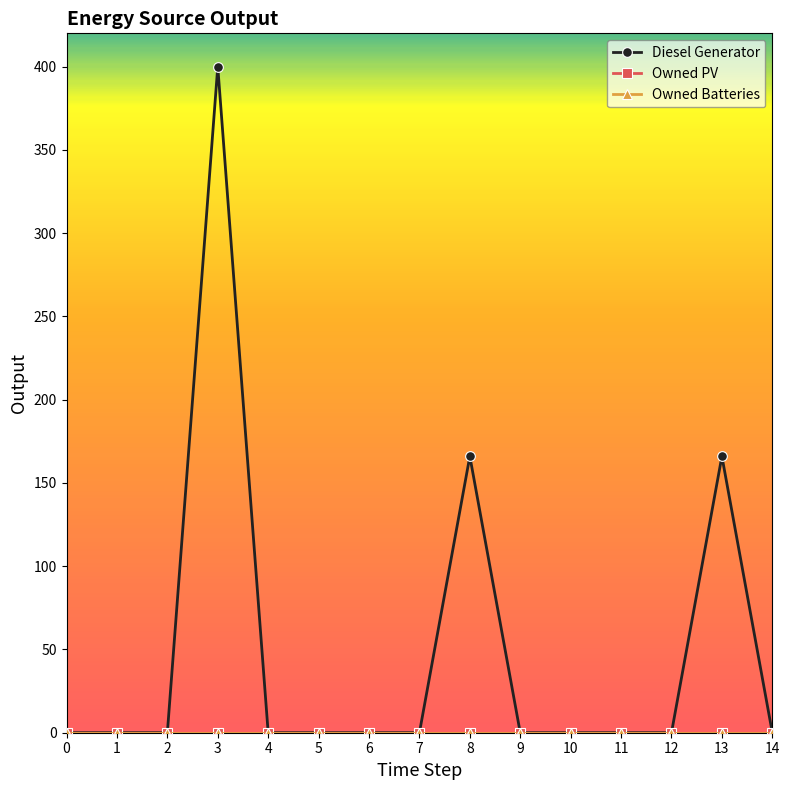

Where is the first local maximum for Diesel Generator?

3